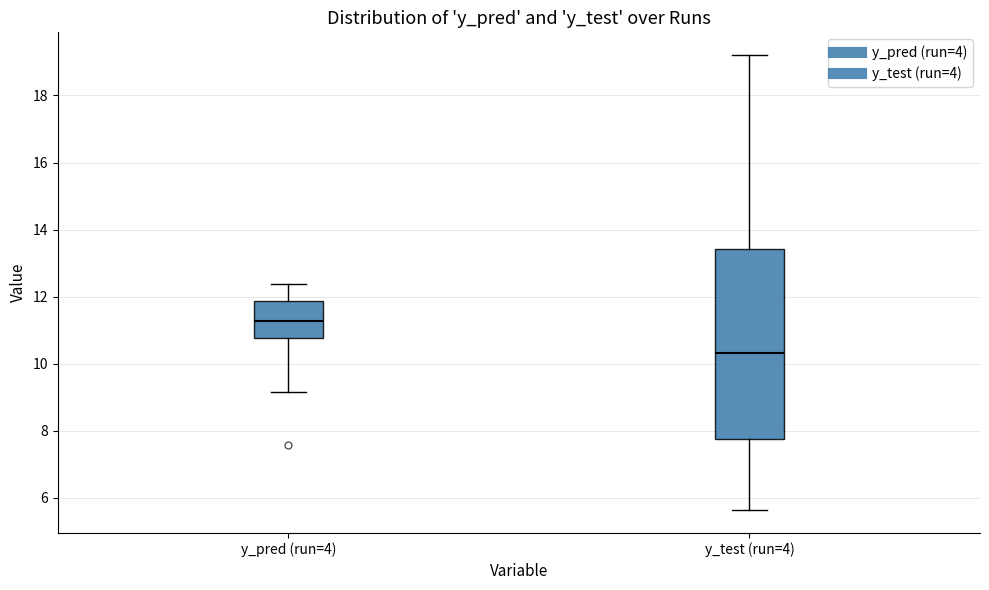

Reading left to right, read every box against the y-axis: the position of its median line, the range the box covers, and the ends of its whiskers. The values are not printed on the chart, so give them approximately, as read against the axis.

y_pred (run=4): median 11.2, box 10.8 to 11.8, whiskers 9.2 to 12.4
y_test (run=4): median 10.4, box 7.8 to 13.4, whiskers 5.6 to 19.2